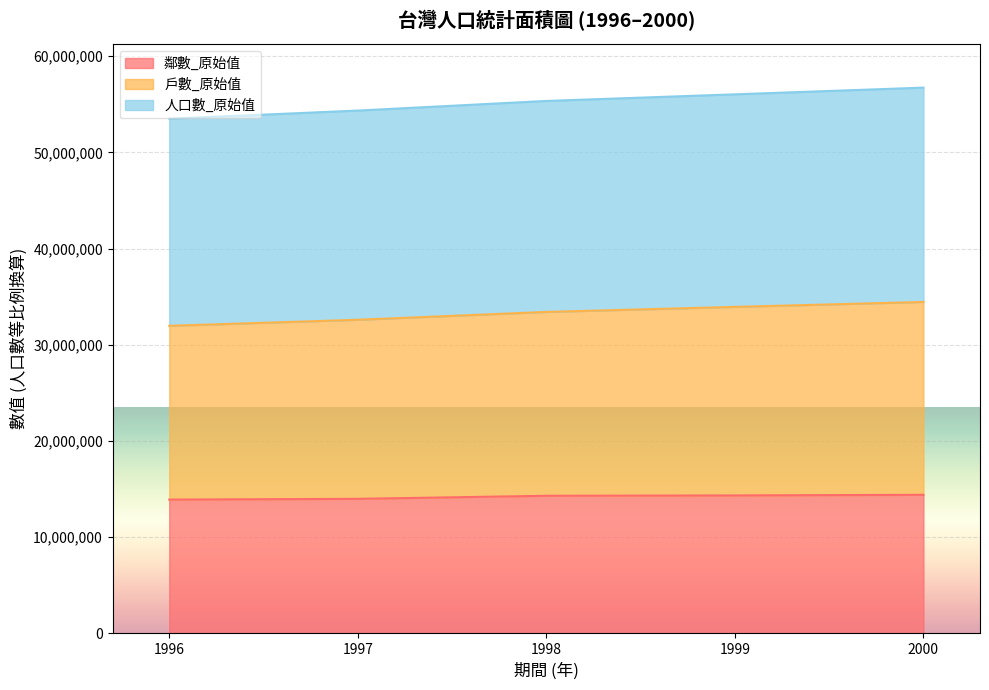

True or false: 鄰數_原始值 and 戶數_原始值 cross at least once.

False